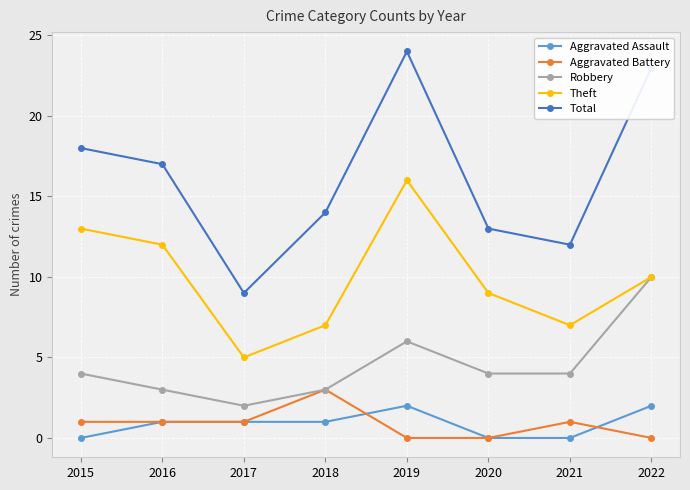

Between 2017 and 2018, which series saw the biggest shift?

Total